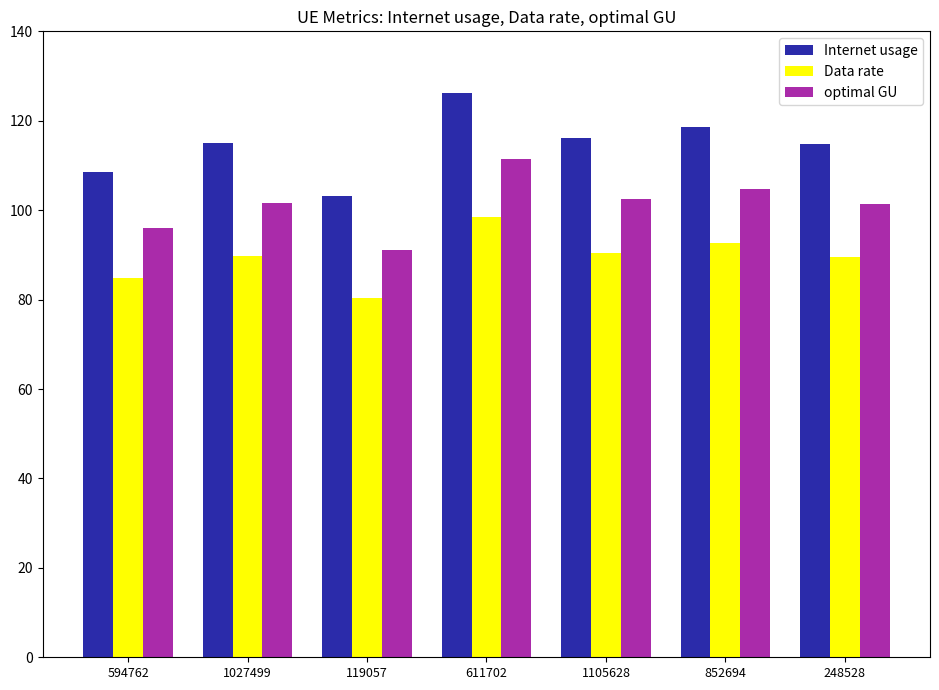

Which series has the largest total across all categories?

Internet usage